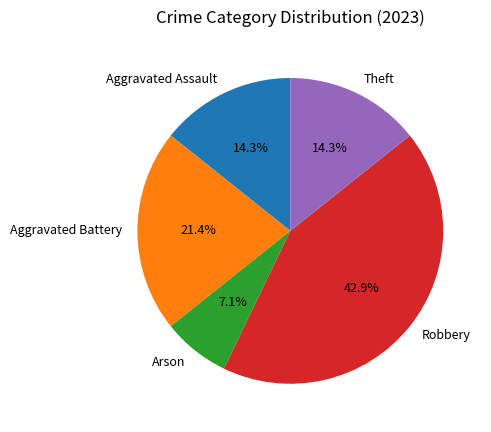

Which has a higher value, Aggravated Battery or Aggravated Assault?

Aggravated Battery